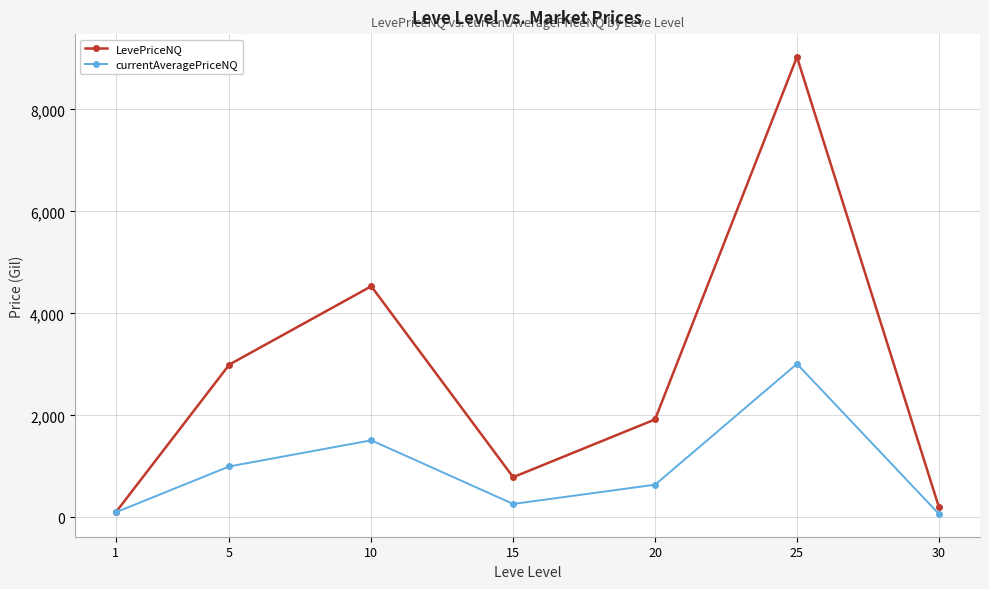

Rank the series by their average value, from lowest to highest.

currentAveragePriceNQ, LevePriceNQ